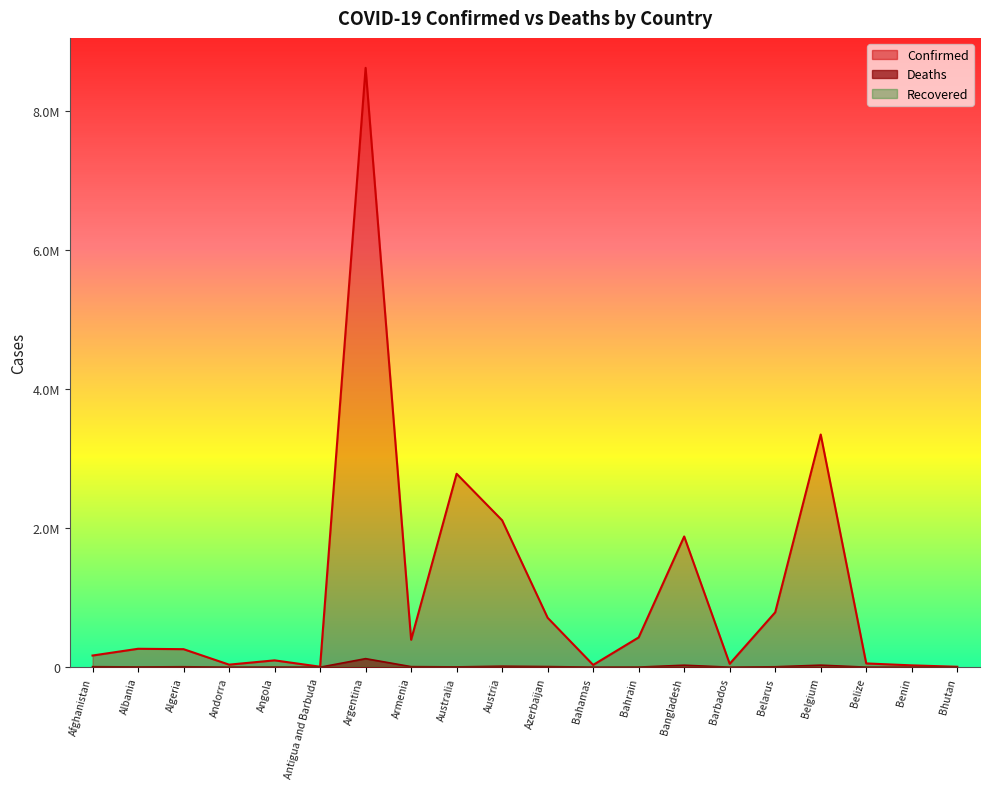

What is the total value across all series at Armenia?

402176